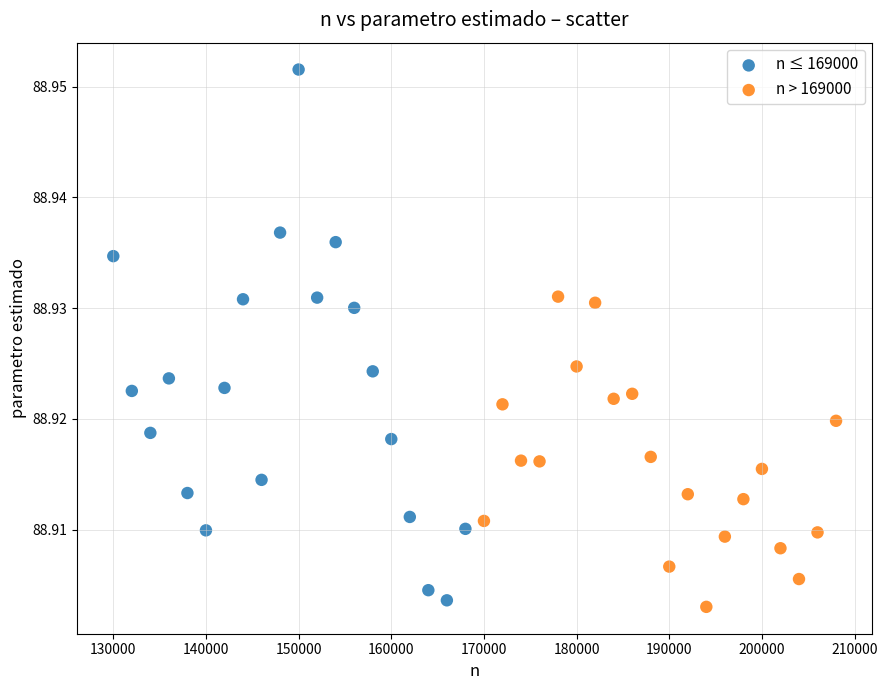

What are all the series names shown in the legend?

n ≤ 169000, n > 169000